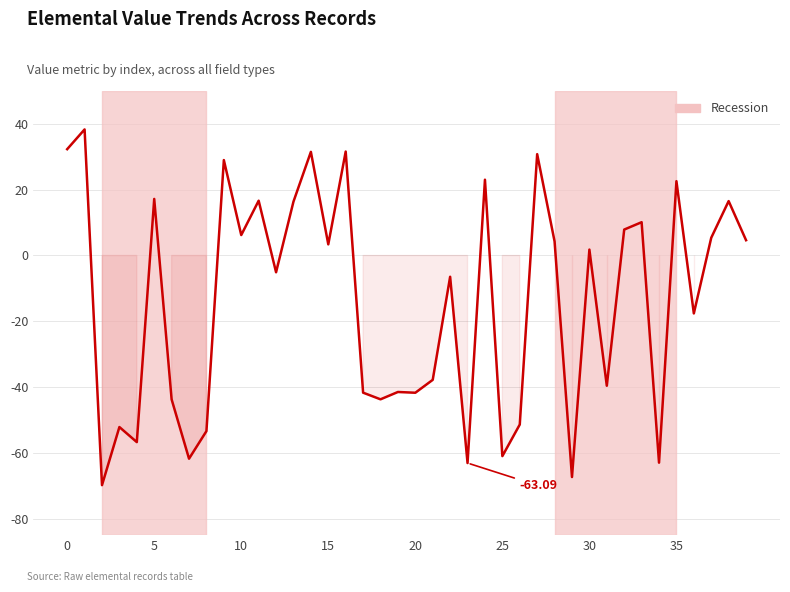

What is the difference between the maximum and minimum values?

108.1